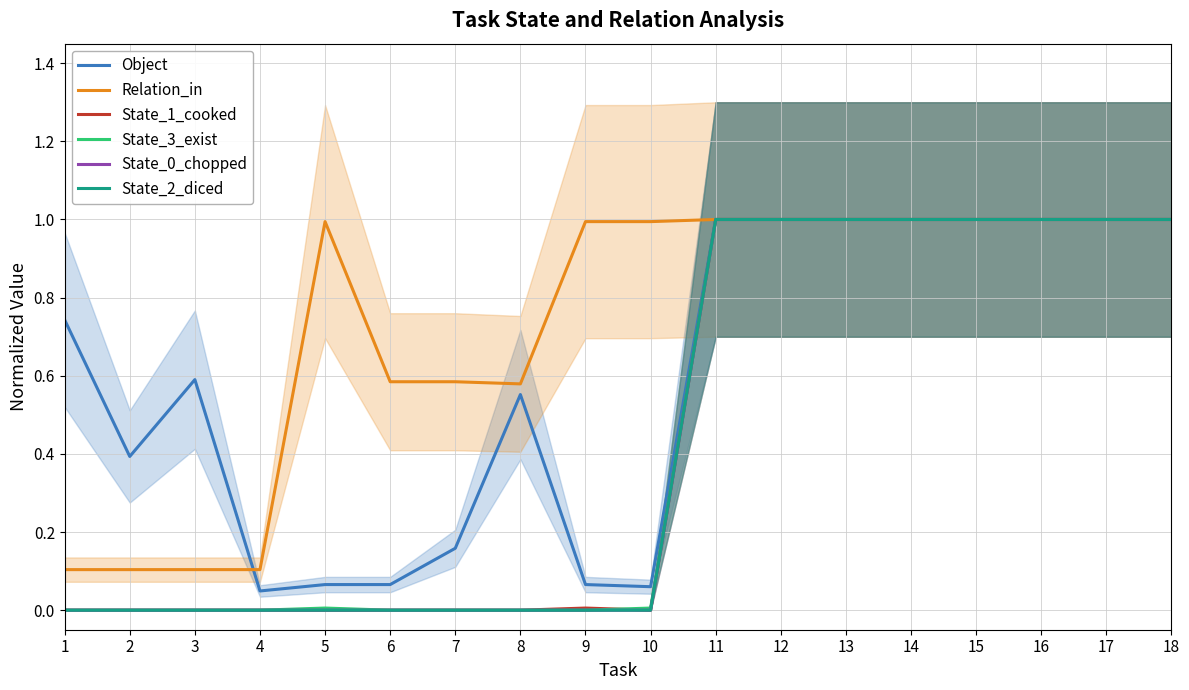

Which series has the largest range (max minus min)?

State_1_cooked